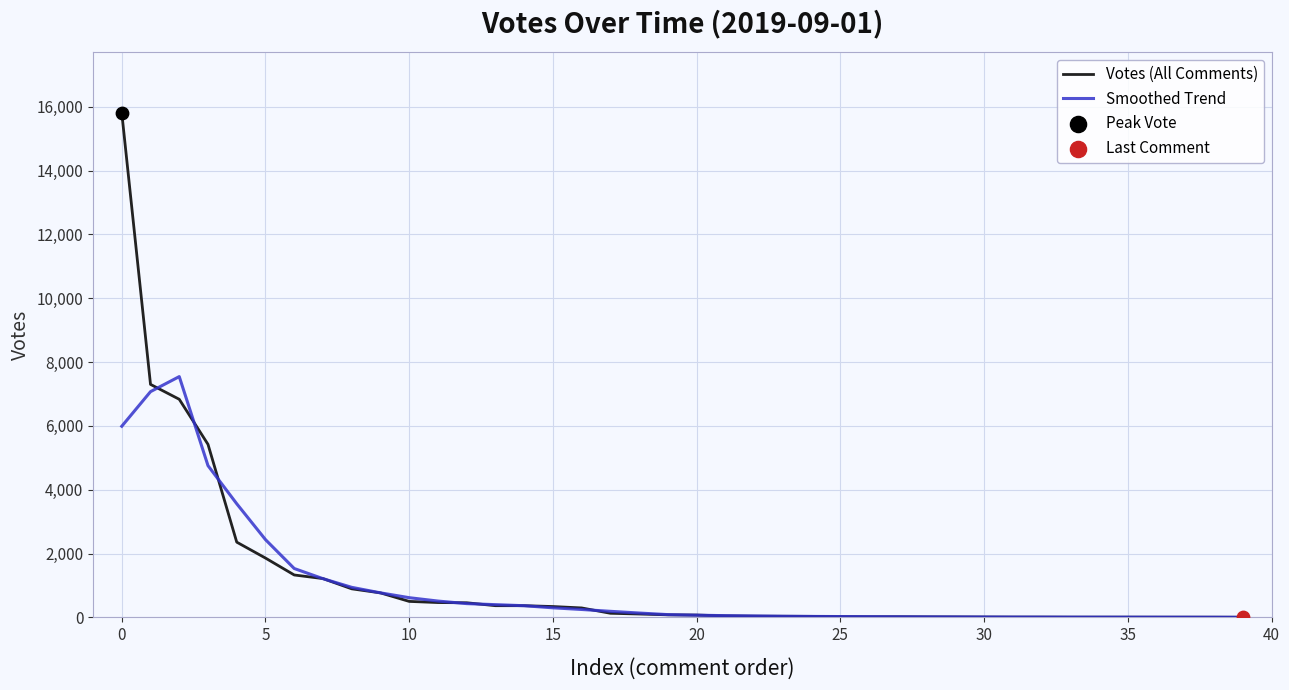

What is the greatest value displayed?

15812.0